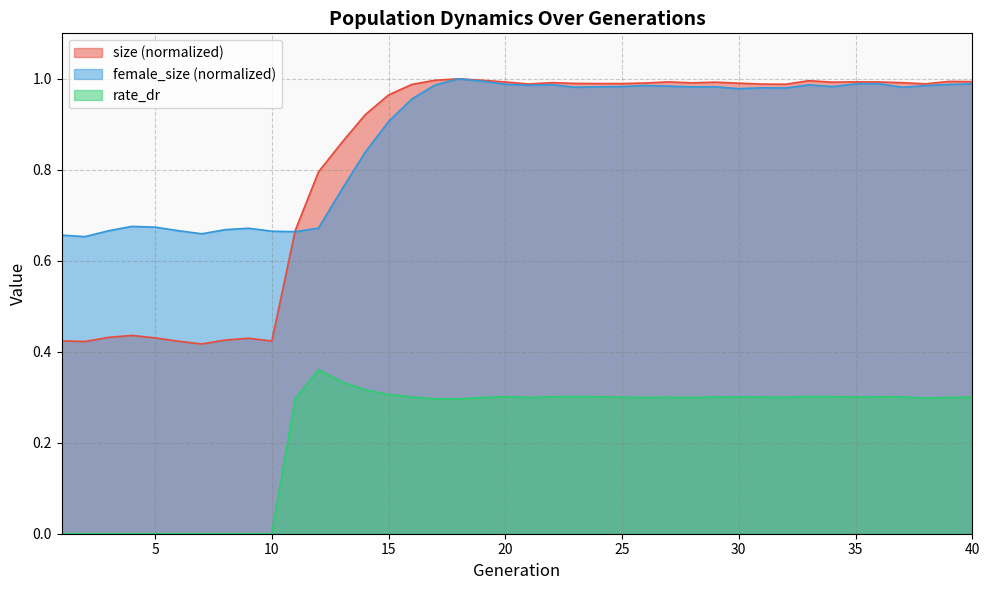

How many lines are shown in the chart?

3